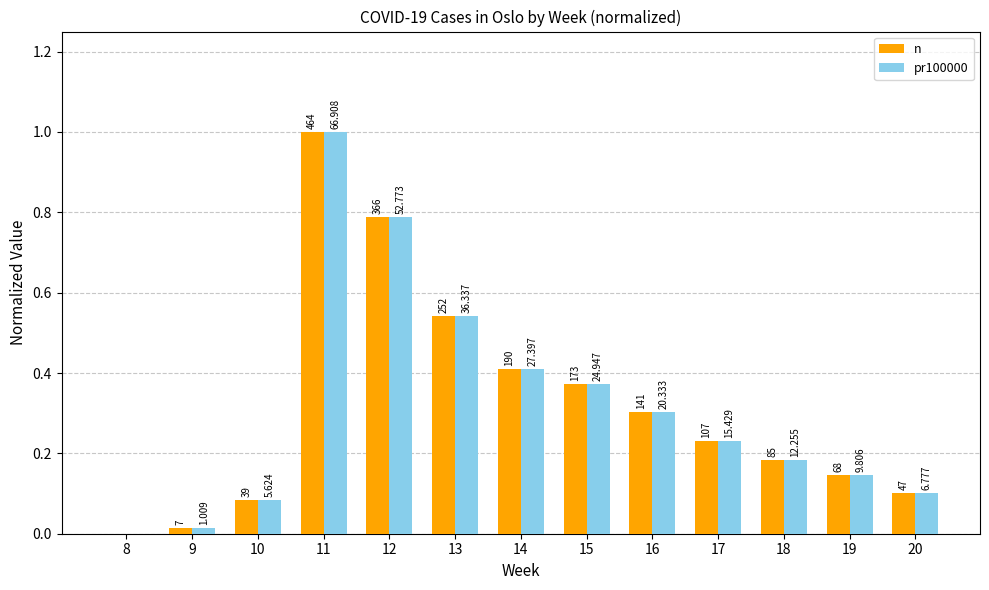

The n series shows 0.1 at 19. True or false?

True